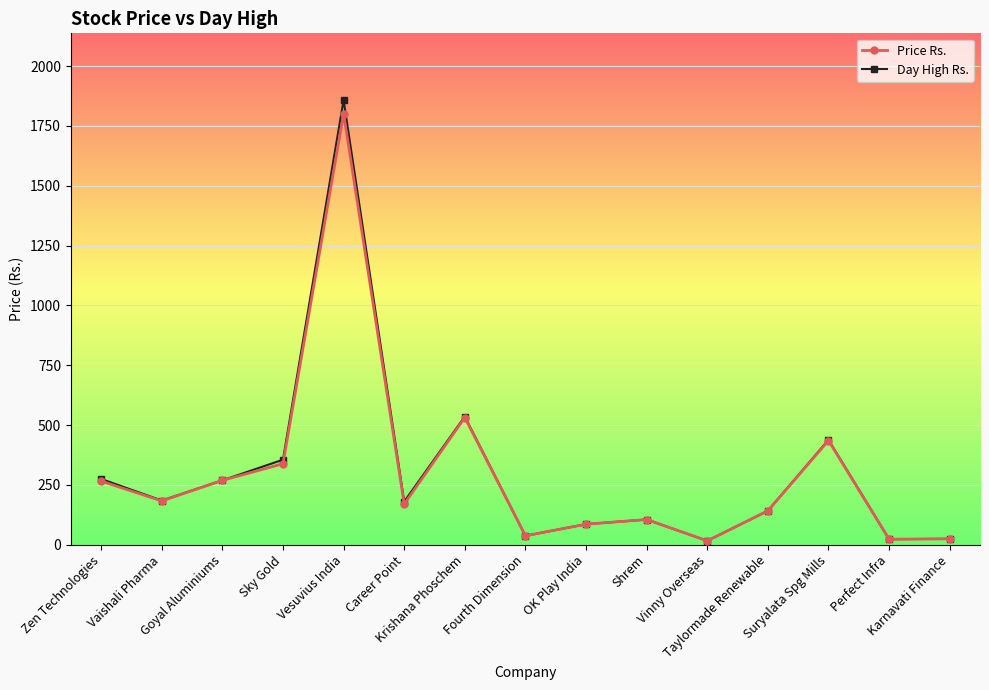

What is the label of the 8th point from the left?

Fourth Dimension